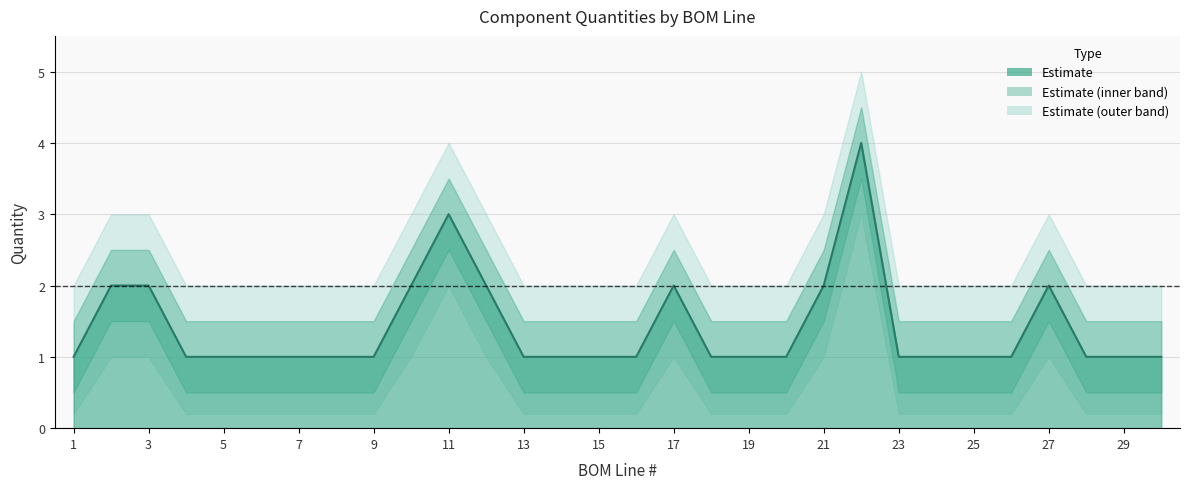

What is the minimum value shown in the chart?

1